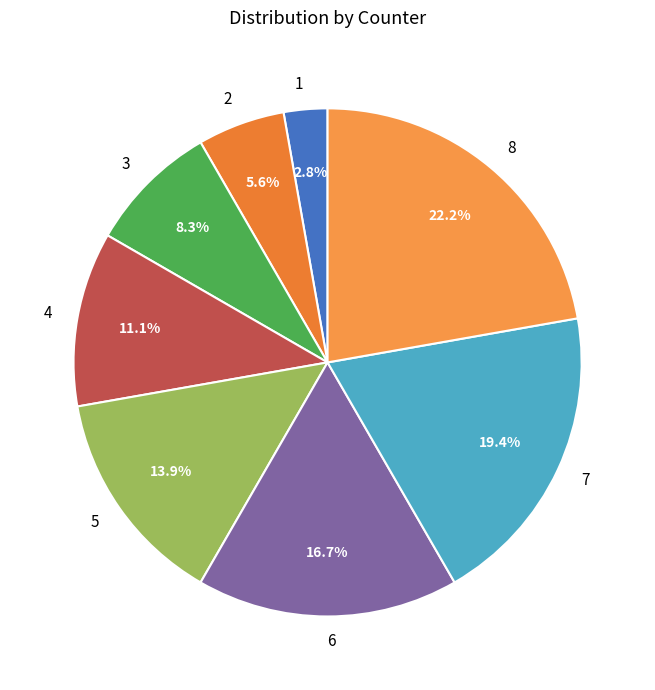

Count the number of slices in the pie.

8